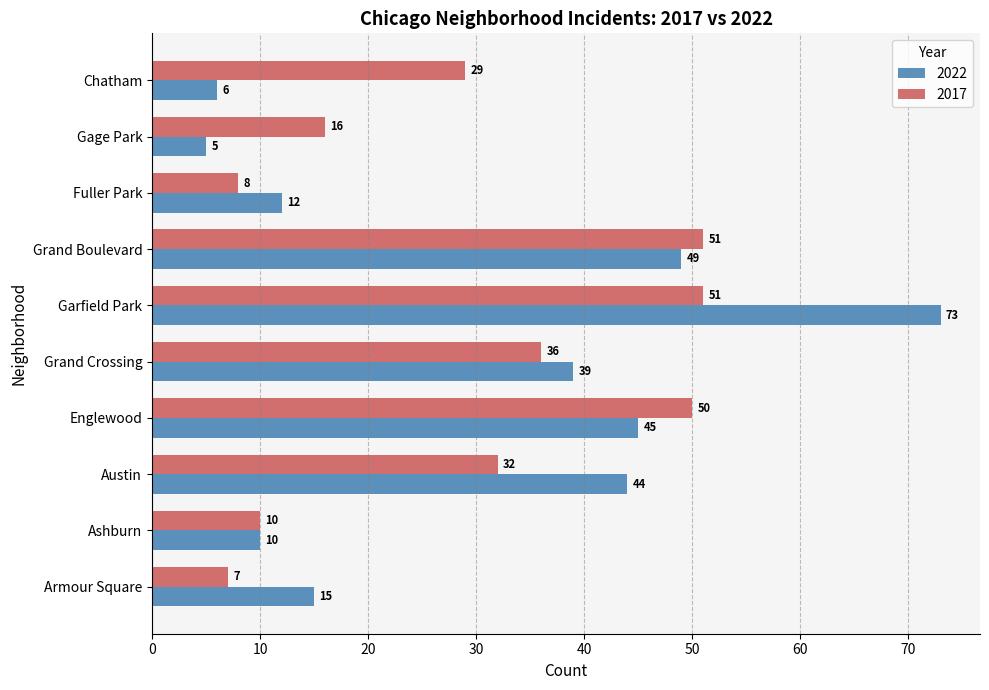

True or false: 2022 has a value of 102 at Garfield Park.

False